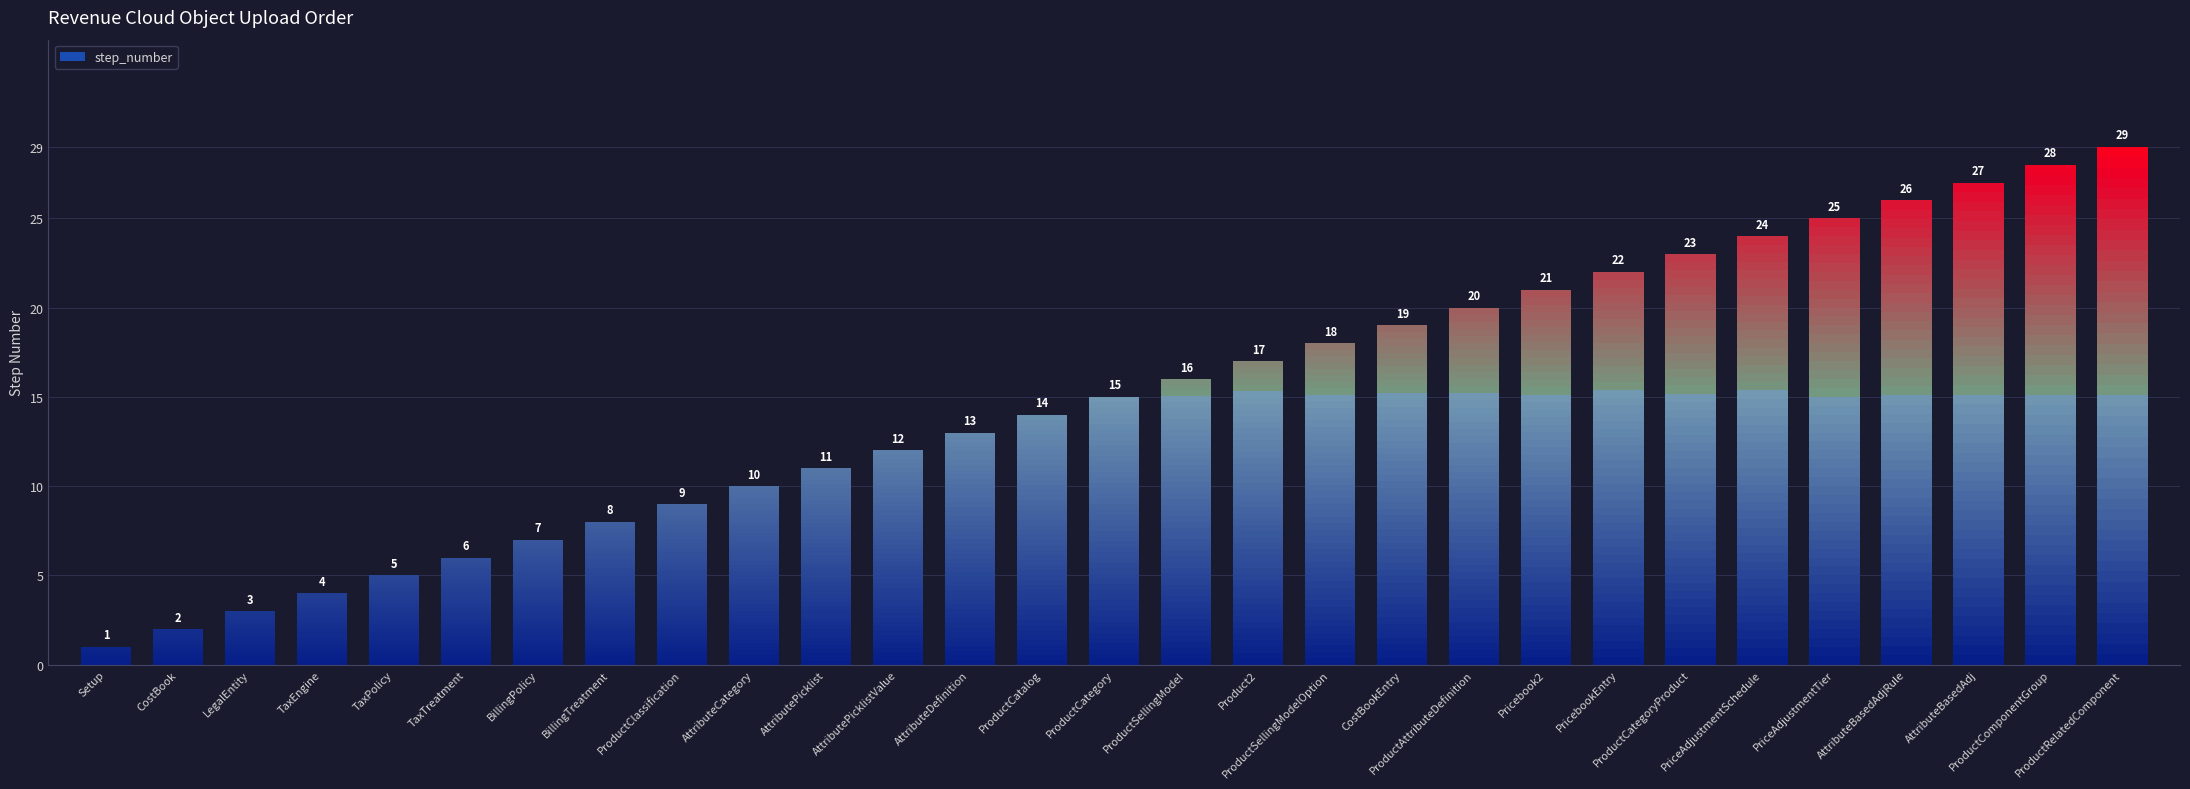

List the labels in order of value, smallest first.

Setup, CostBook, LegalEntity, TaxEngine, TaxPolicy, TaxTreatment, BillingPolicy, BillingTreatment, ProductClassification, AttributeCategory, AttributePicklist, AttributePicklistValue, AttributeDefinition, ProductCatalog, ProductCategory, ProductSellingModel, Product2, ProductSellingModelOption, CostBookEntry, ProductAttributeDefinition, Pricebook2, PricebookEntry, ProductCategoryProduct, PriceAdjustmentSchedule, PriceAdjustmentTier, AttributeBasedAdjRule, AttributeBasedAdj, ProductComponentGroup, ProductRelatedComponent